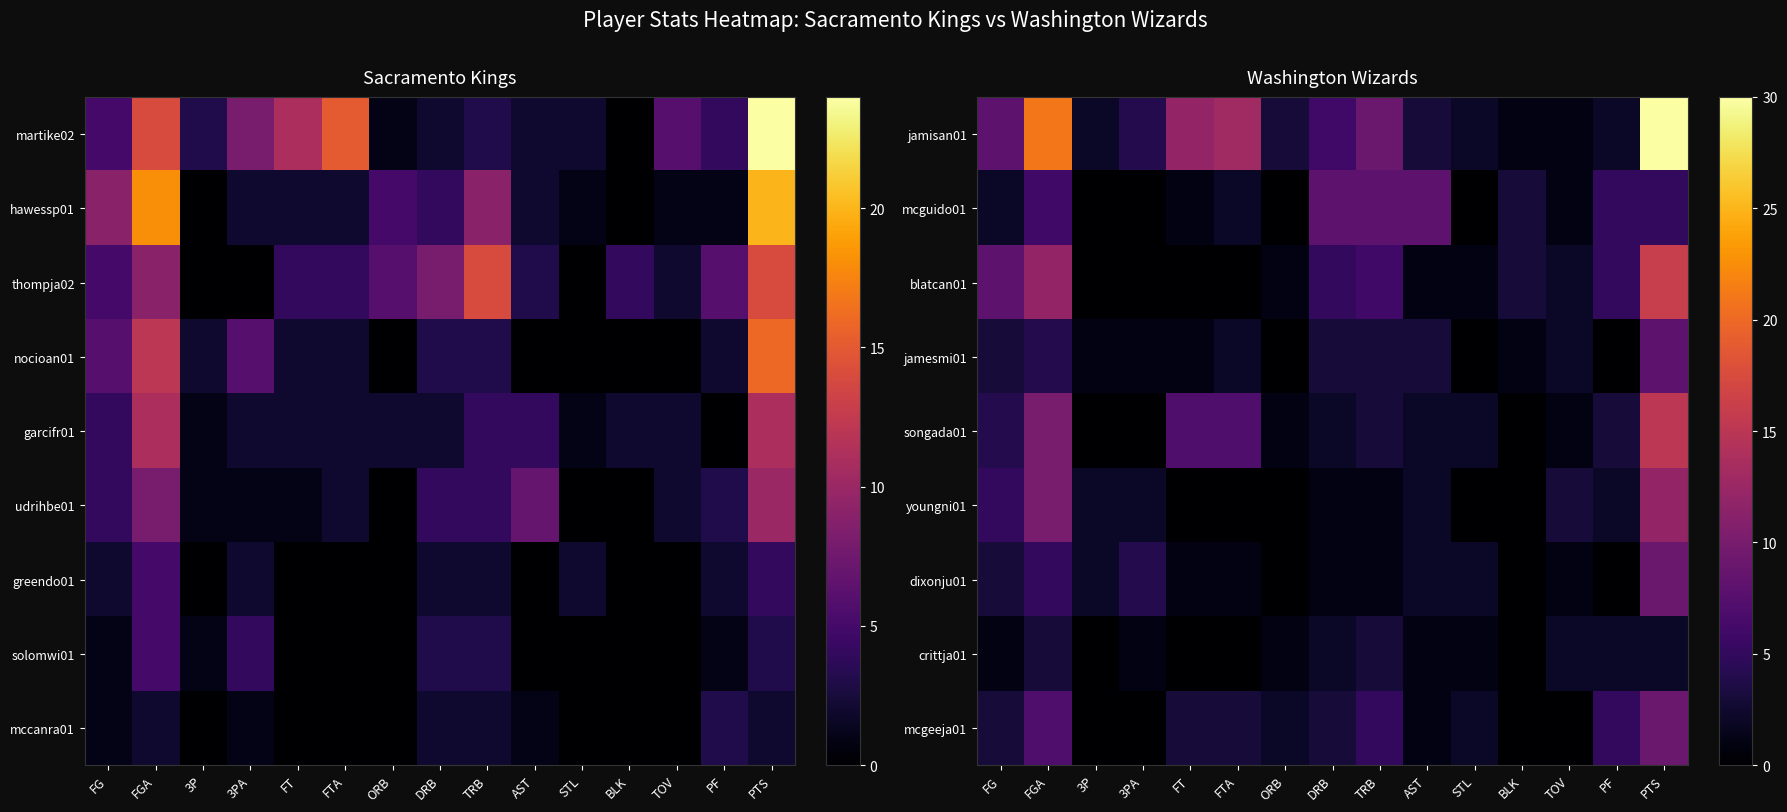

What is the difference between the highest and lowest values at FTA?

13